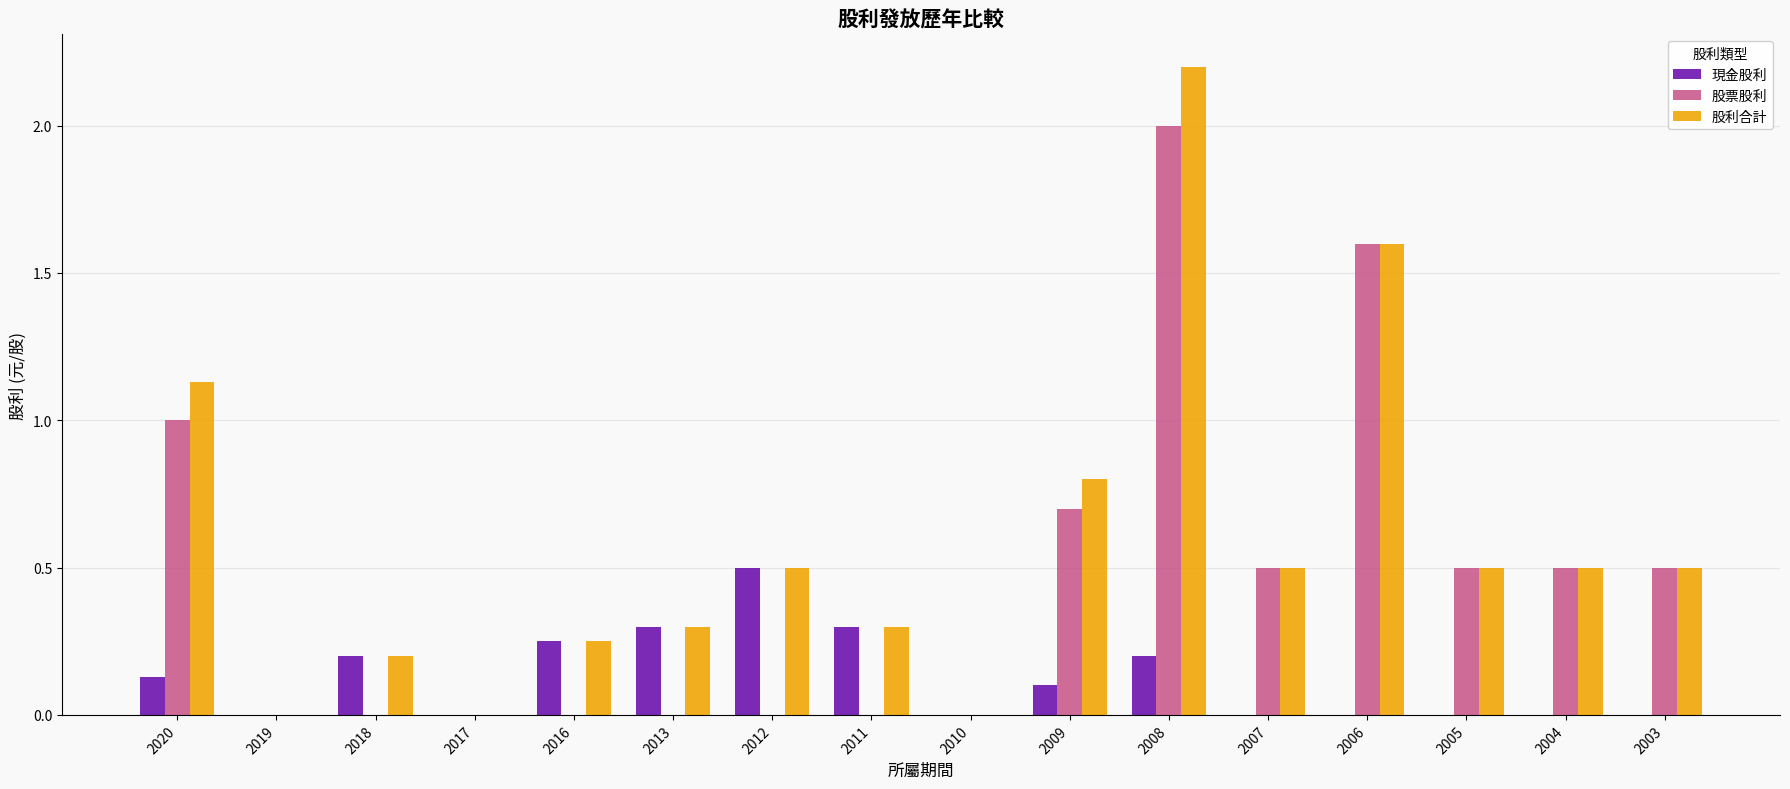

What is the maximum value shown in the chart?

2.2